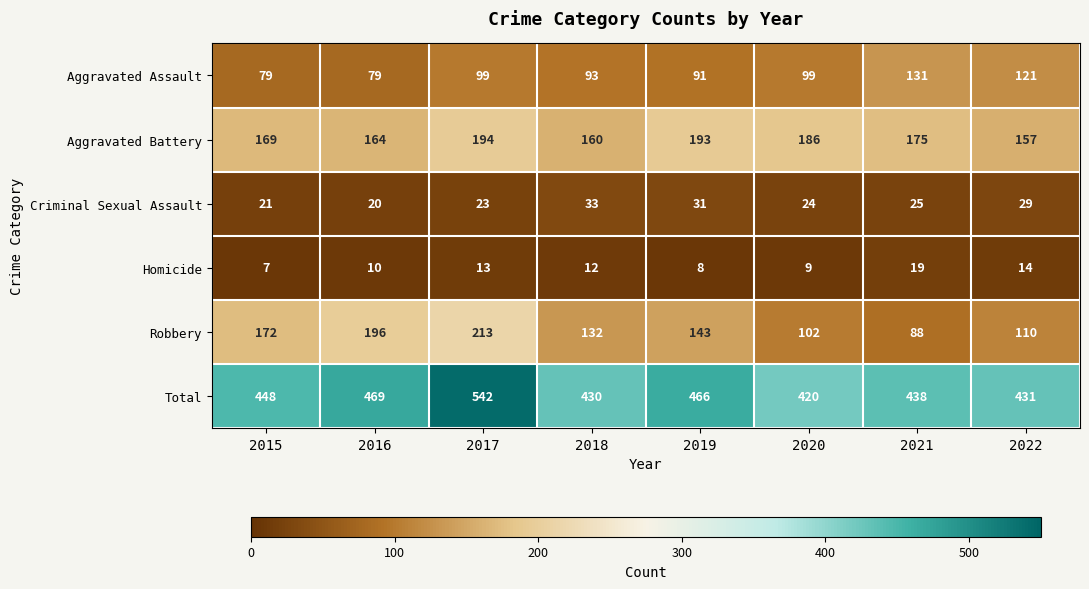

Rank the series by their maximum value, from lowest to highest.

Homicide, Criminal Sexual Assault, Aggravated Assault, Aggravated Battery, Robbery, Total